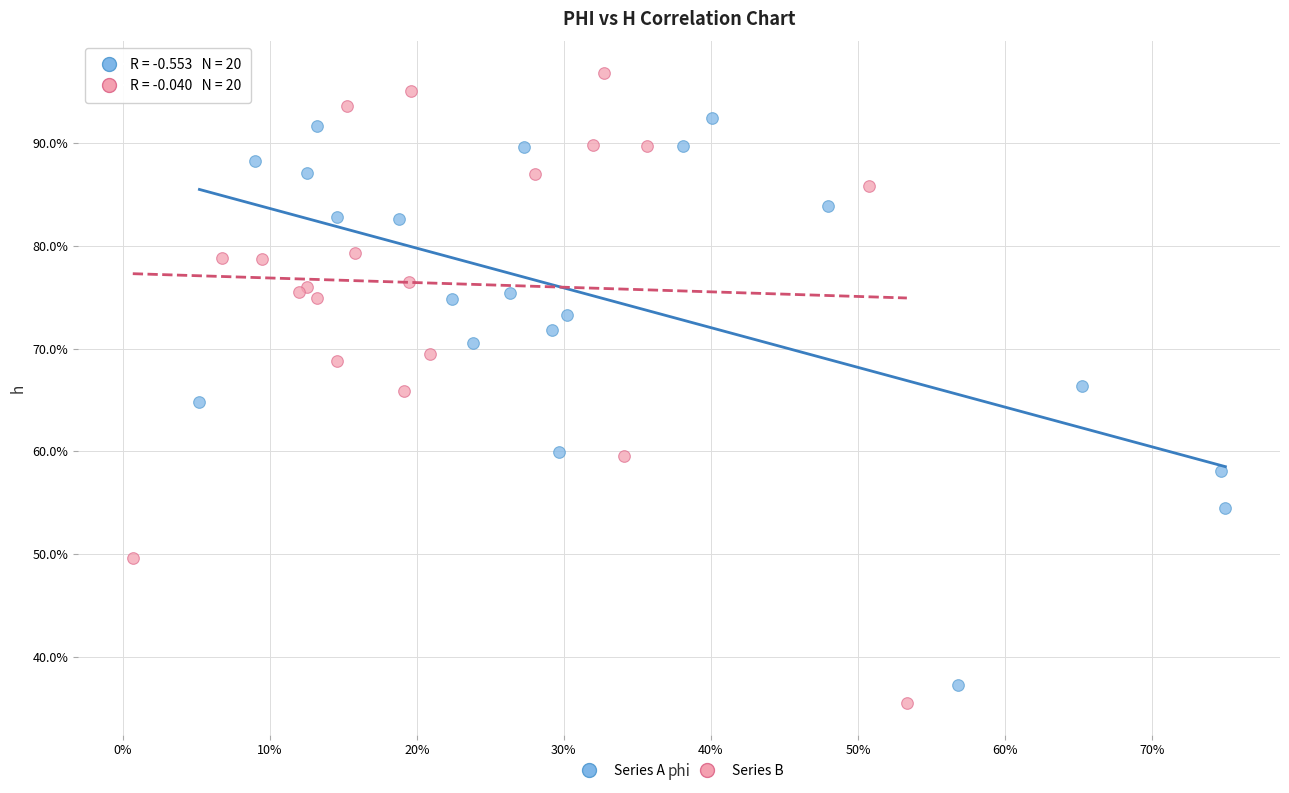

Which series contains the lowest Y value?

Series B